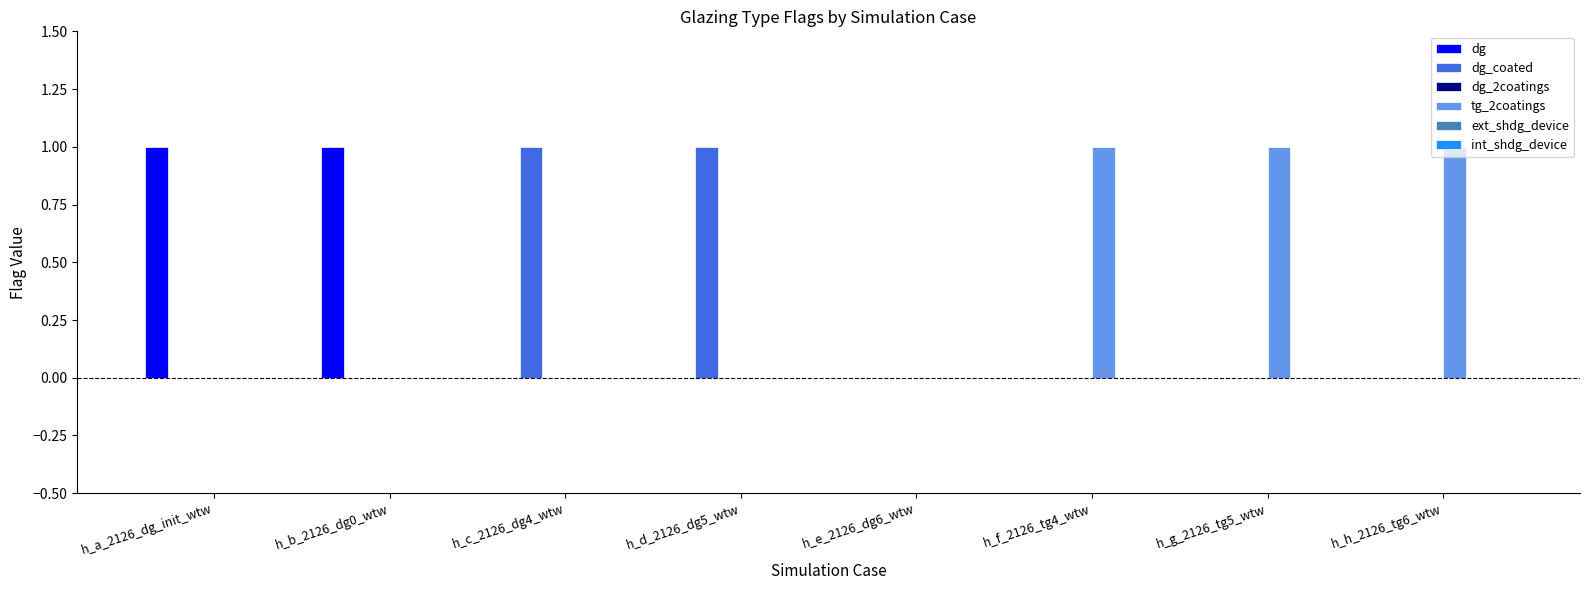

The value of dg at h_a_2126_dg_init_wtw is 0. True or false?

False